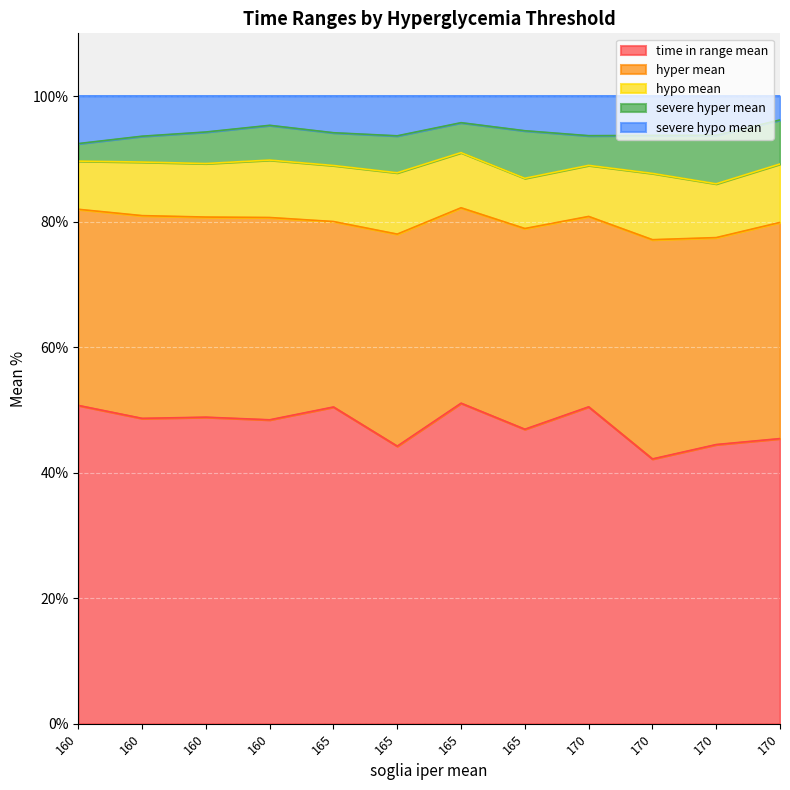

What is the highest value of the severe hypo mean series?

7.6